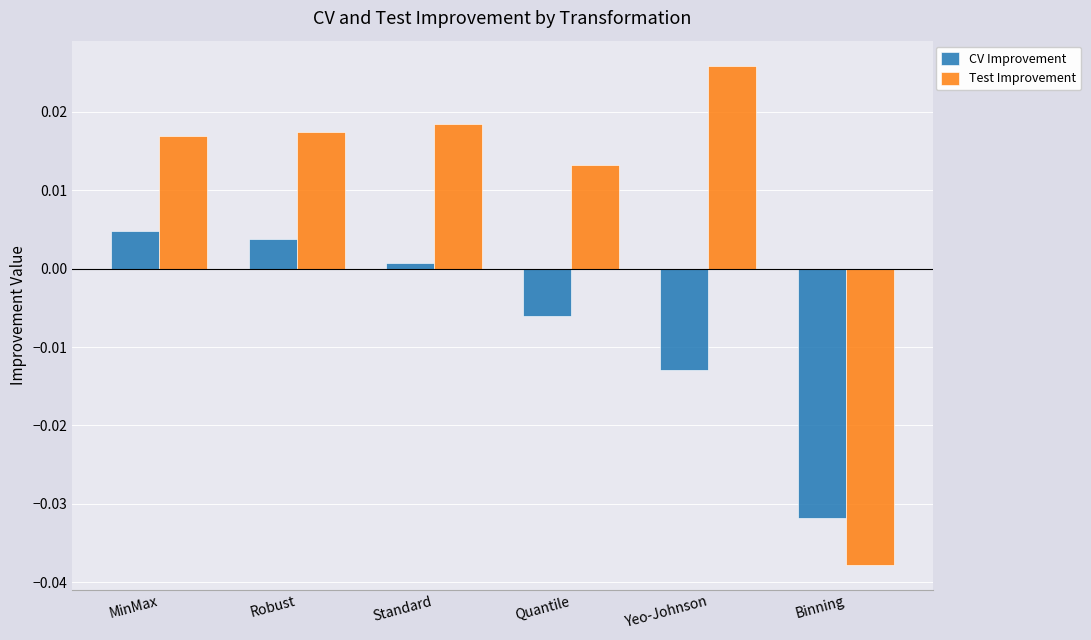

At which category does the chart reach its peak across all series?

Yeo-Johnson